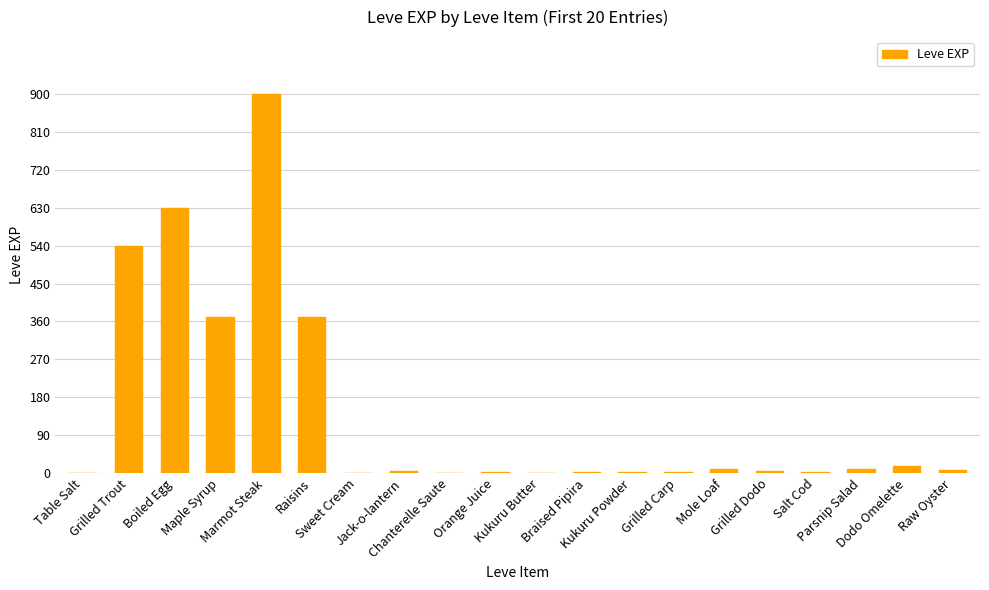

Approximately how many times larger is the value at Kukuru Butter compared to Orange Juice?

0.5